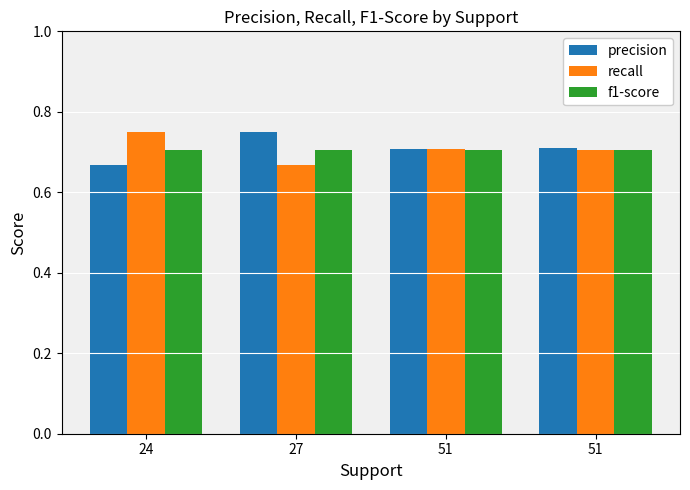

How many series are shown in this chart?

3